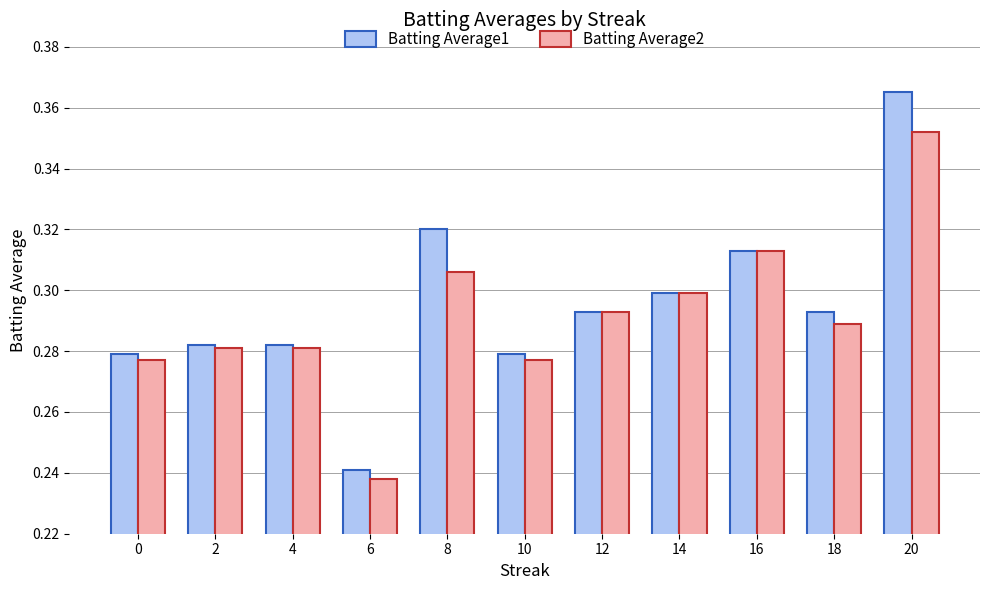

How many groups of bars are there?

11